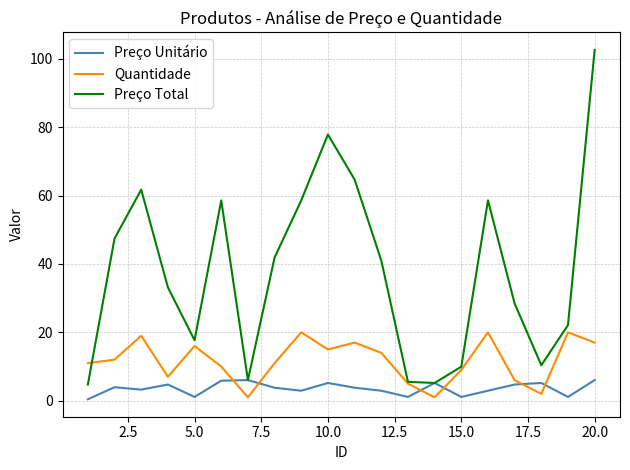

Which series has the largest range (max minus min)?

Preço Total